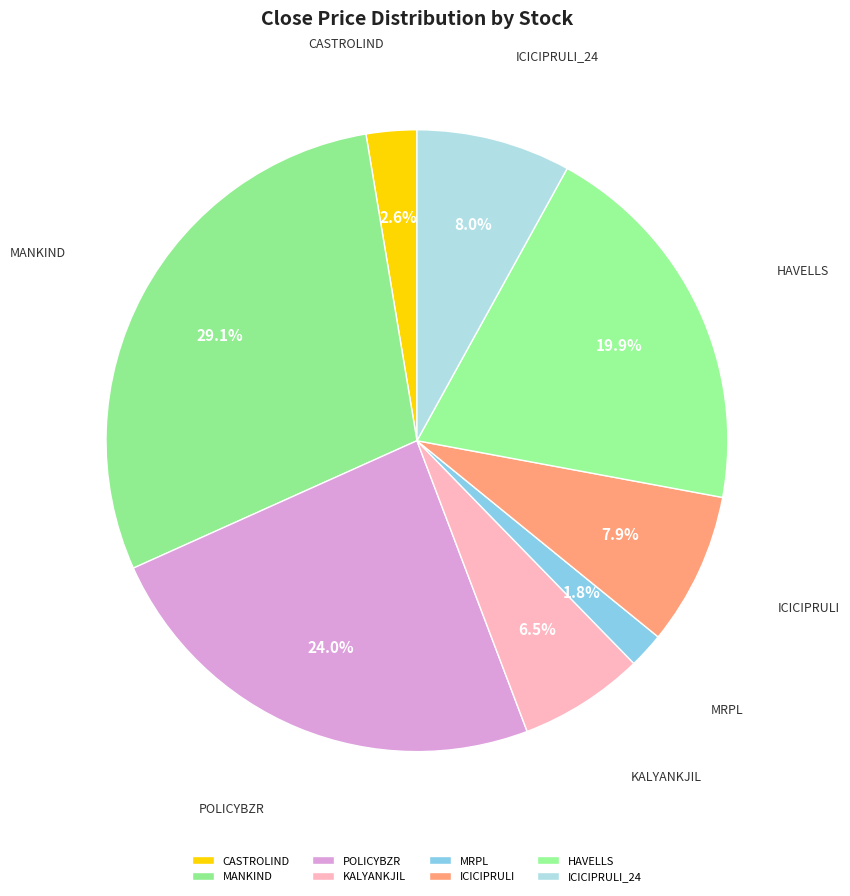

How many slices are in this pie chart?

8